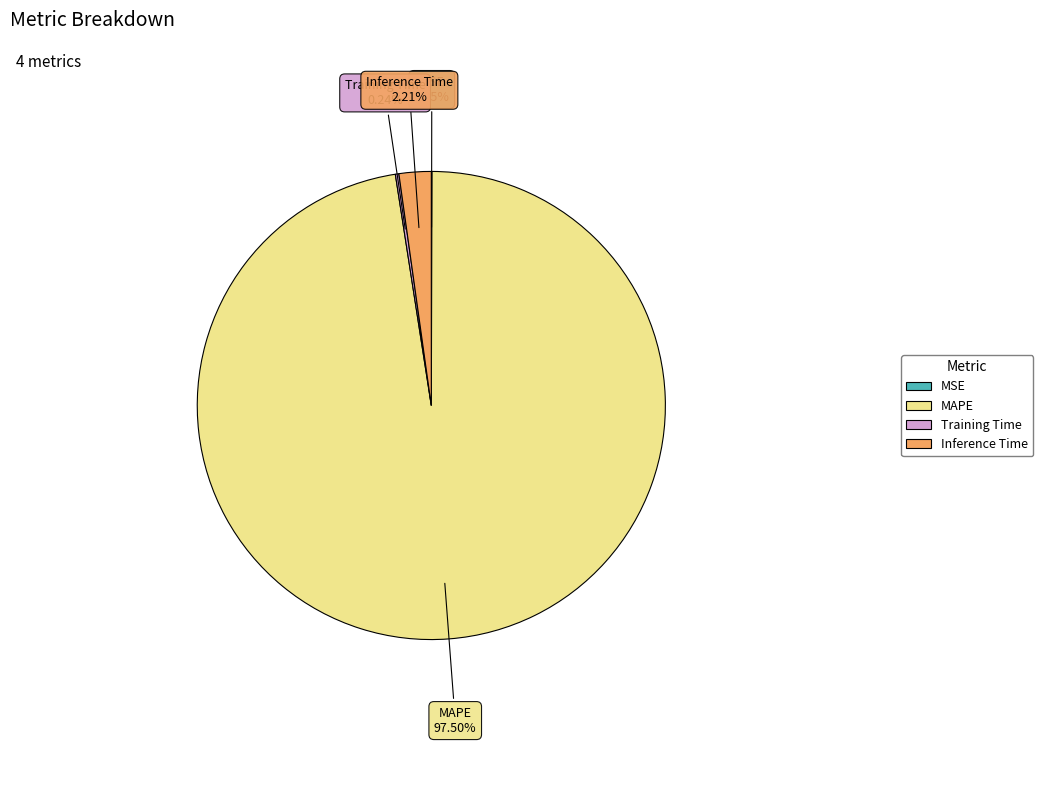

Is there a majority slice in this chart?

Yes